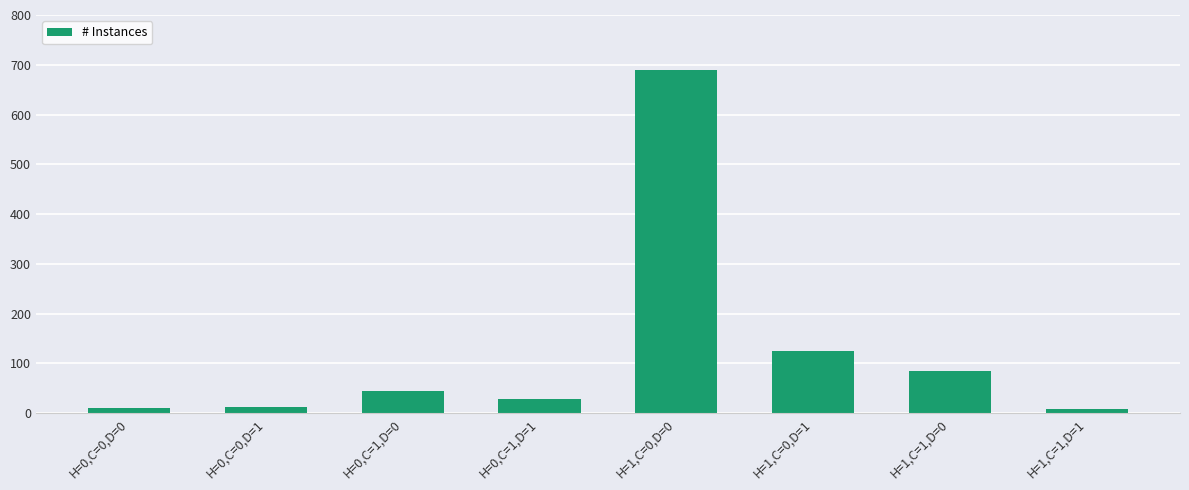

True or false: the data shows 44 at H=0,C=1,D=0.

True